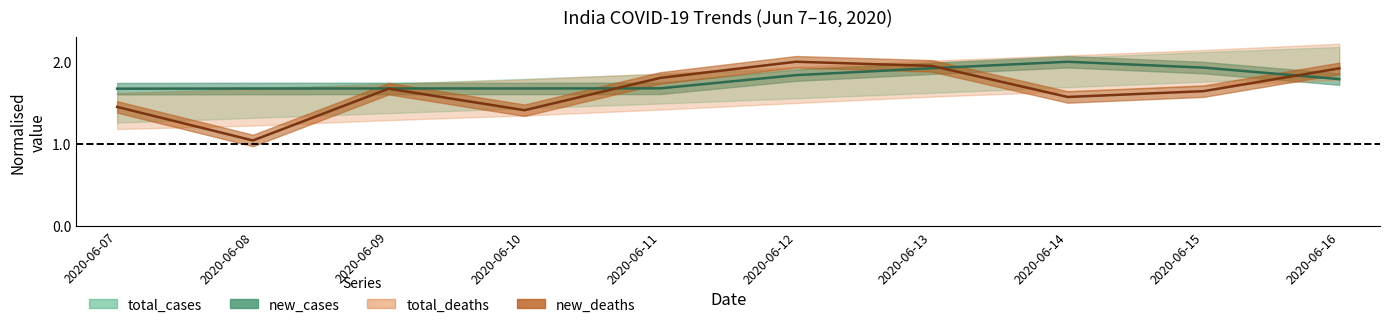

Read the new_cases value at 2020-06-09.

1.7